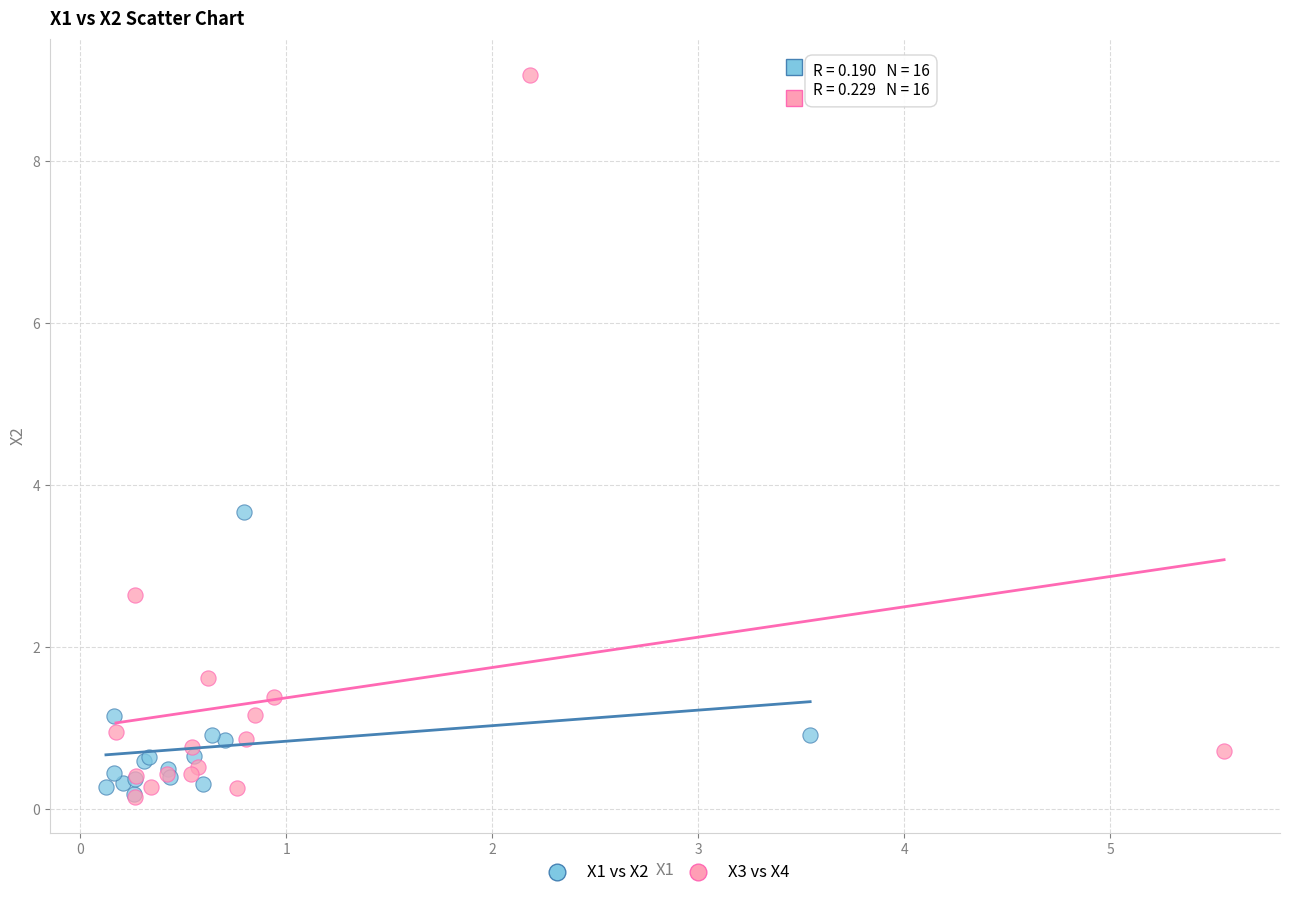

Which series contains the highest Y value?

X3 vs X4